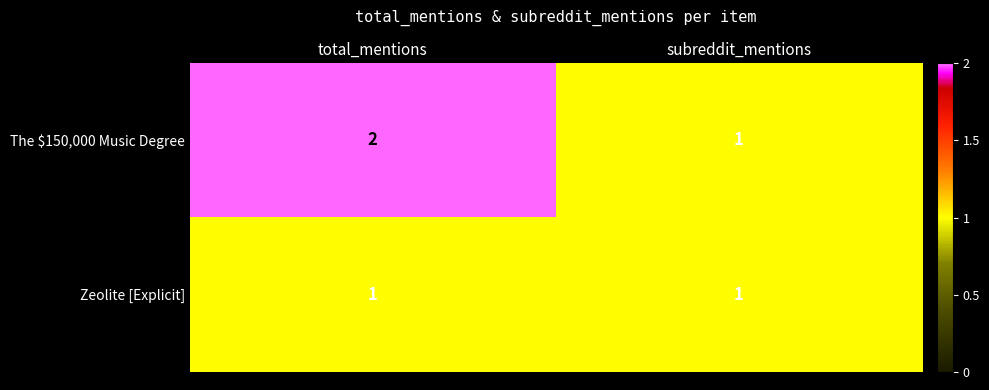

The value of Zeolite [Explicit] at total_mentions is 1. True or false?

True